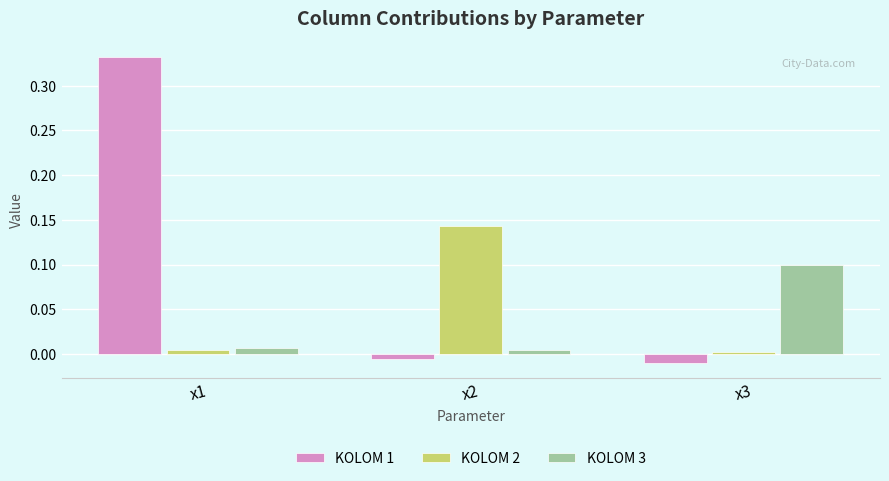

Does the chart contain any negative values?

Yes